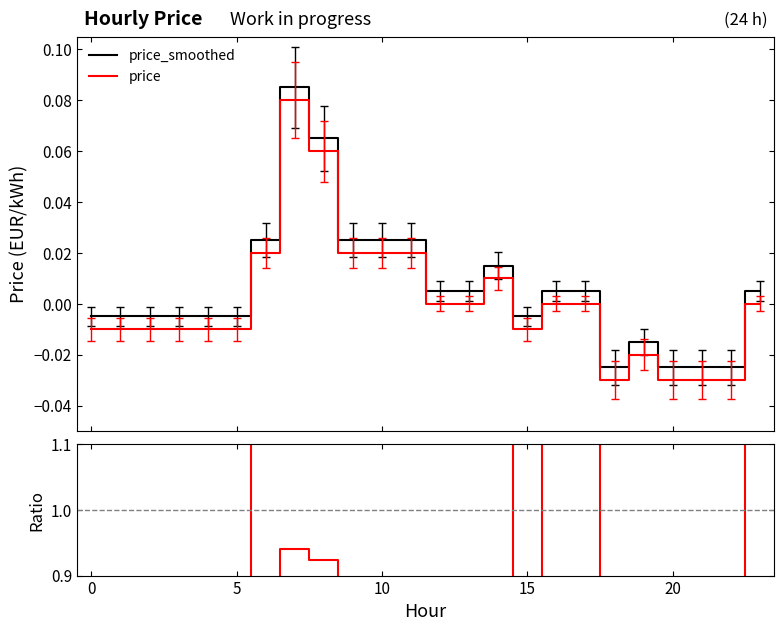

What is the label of the 14th point from the left?

13